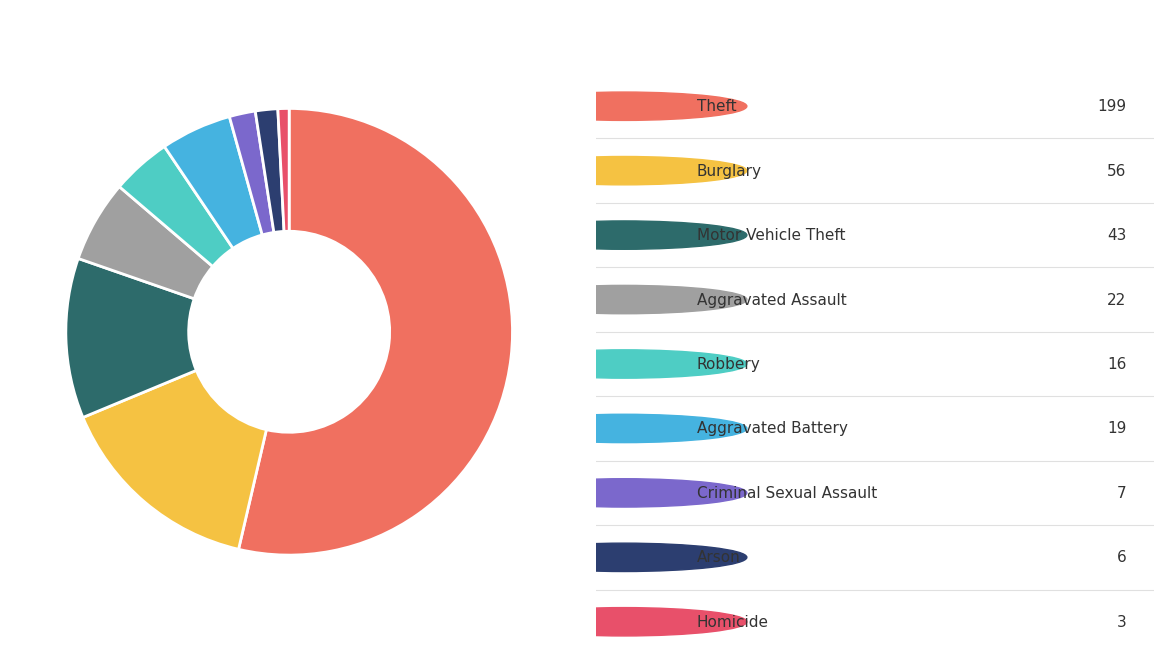

How many slices are in this pie chart?

9